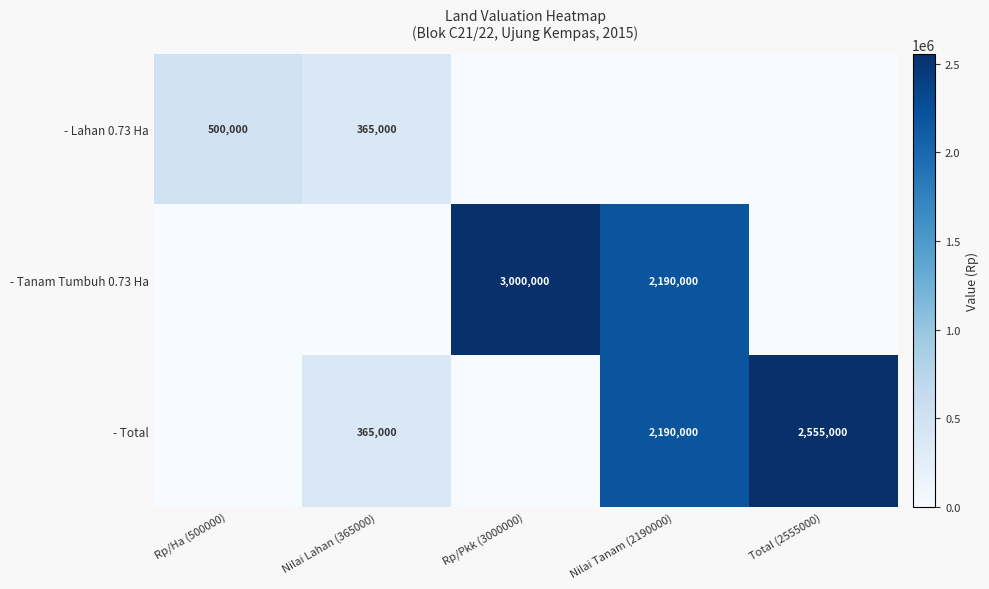

Is it true that - Lahan 0.73 Ha equals 489145 at Nilai Lahan (365000)?

False